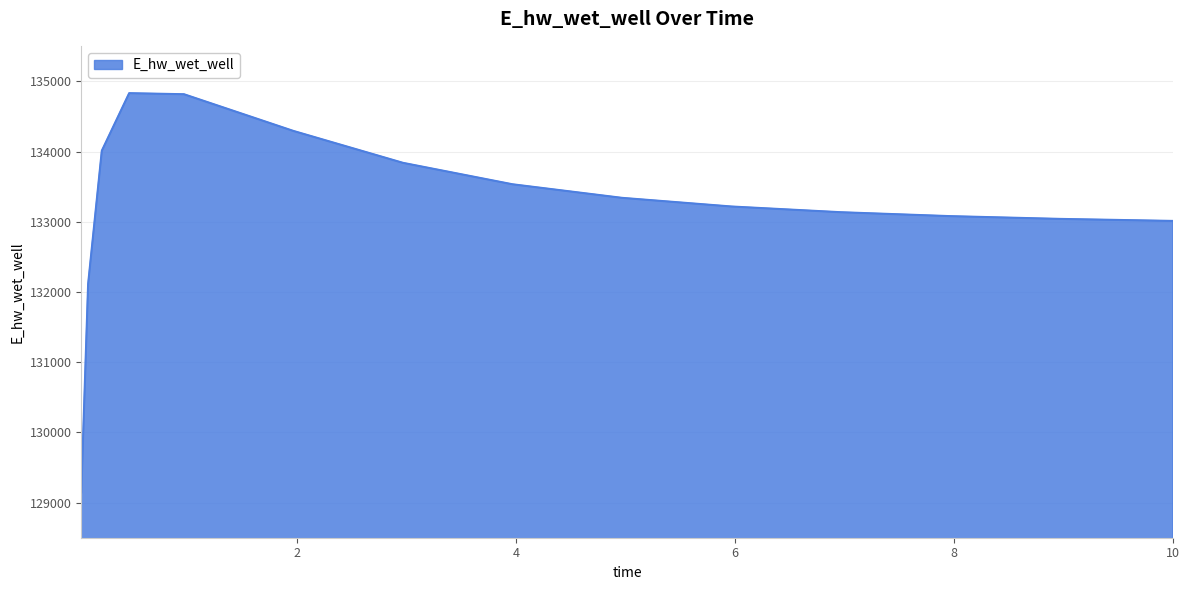

What is the minimum value shown in the chart?

129146.2